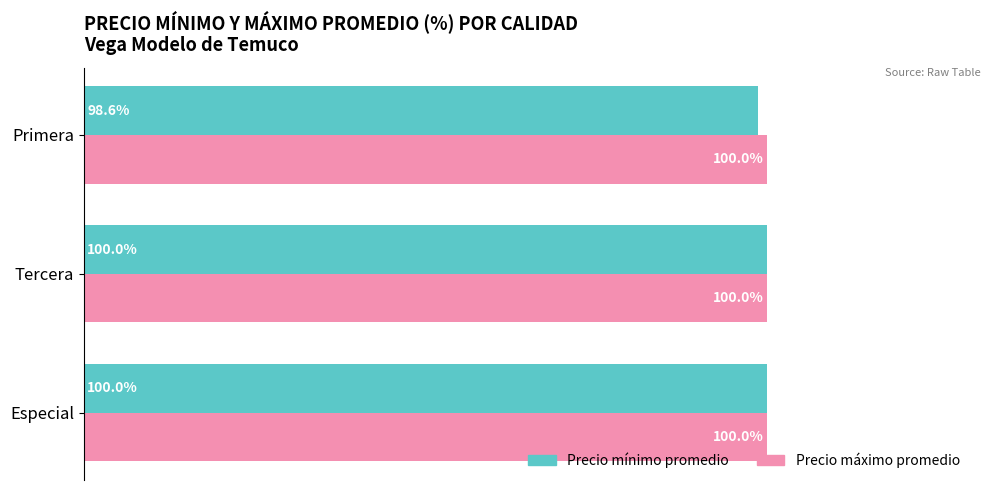

Which series has the widest spread of values?

Precio mínimo promedio